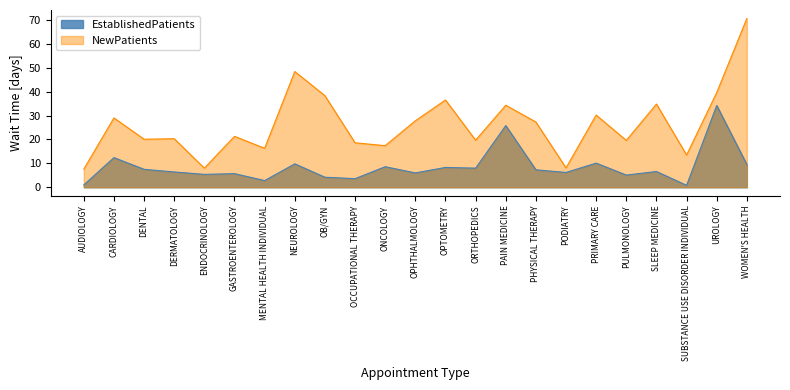

Read the NewPatients value at DENTAL.

20.1